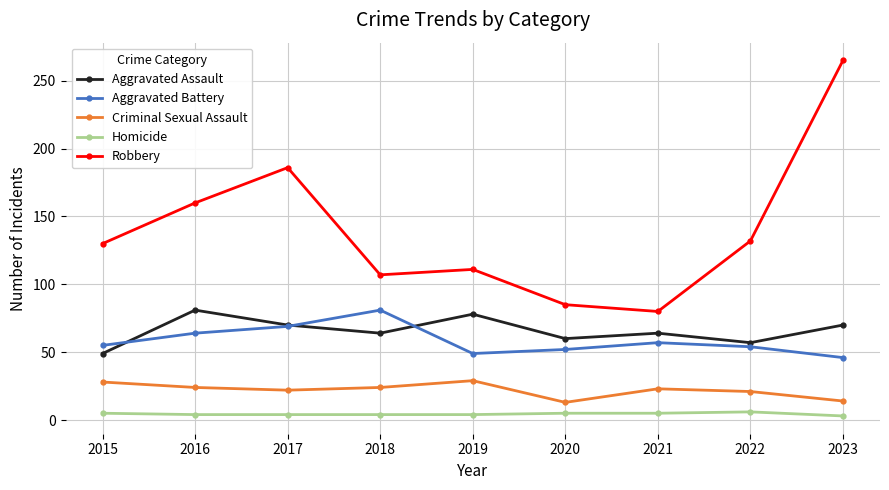

At how many categories does at least one series exceed 120?

5